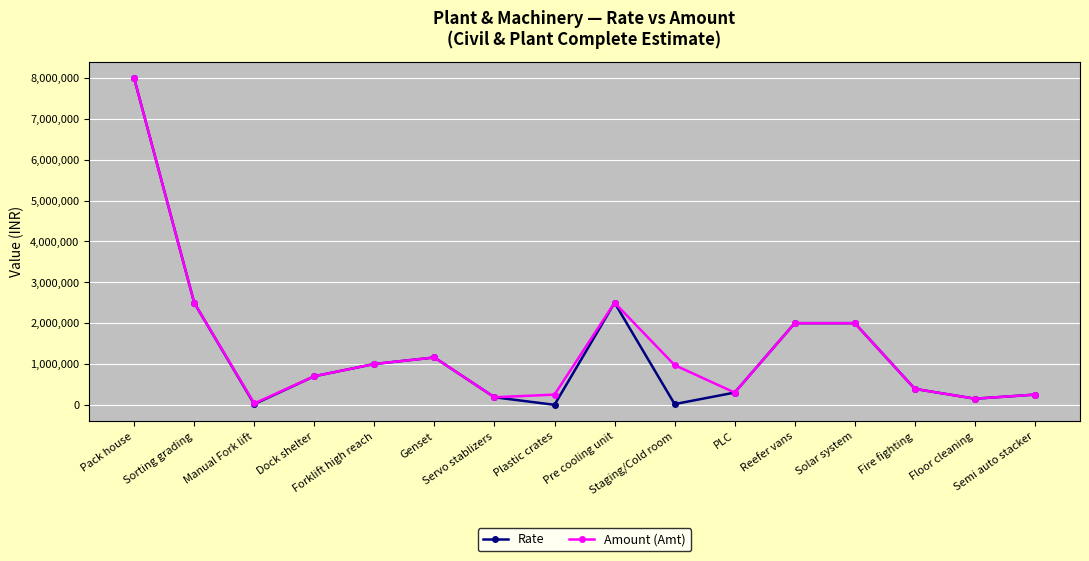

Which series has the widest spread of values?

Rate